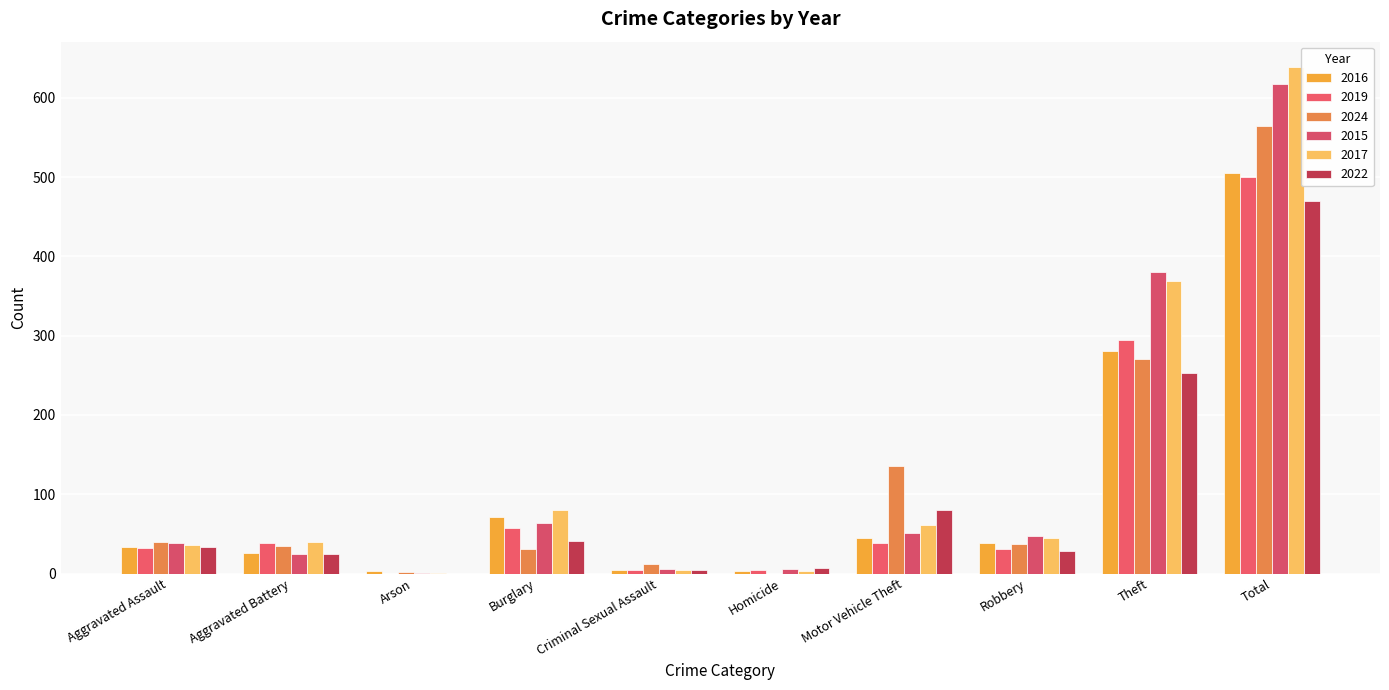

What is the highest value of the 2019 series?

500